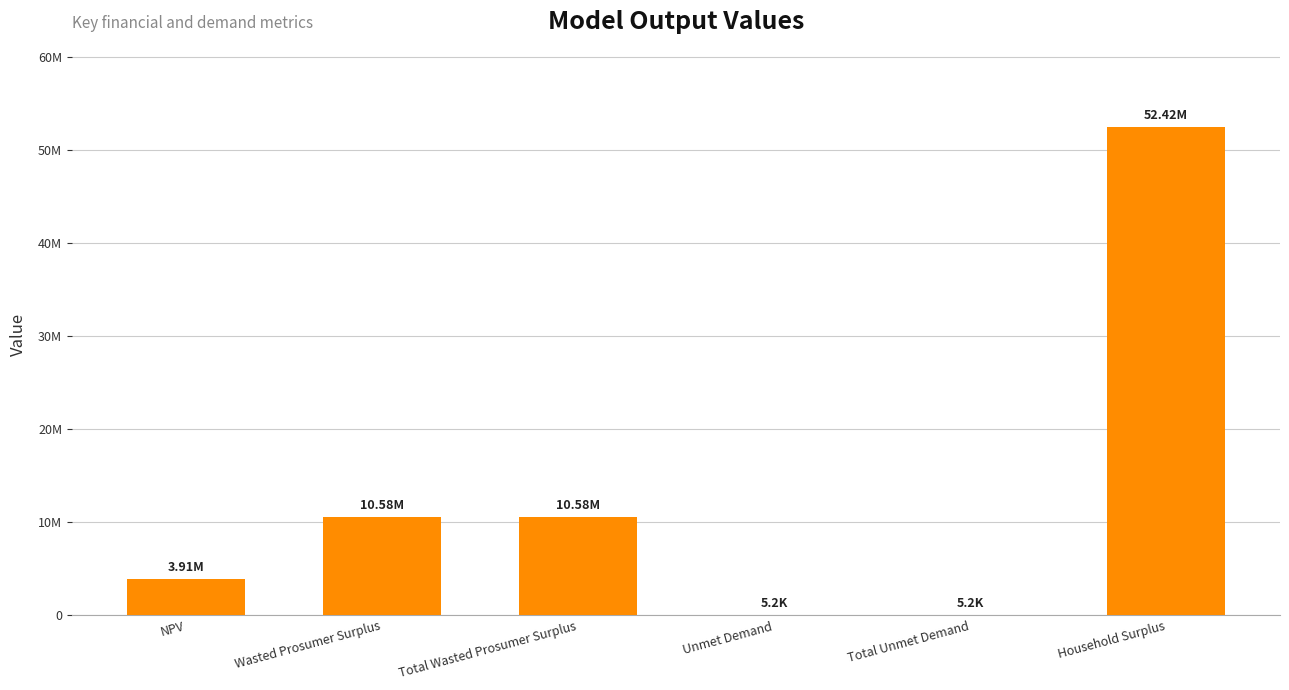

How many categories are shown in the chart?

6